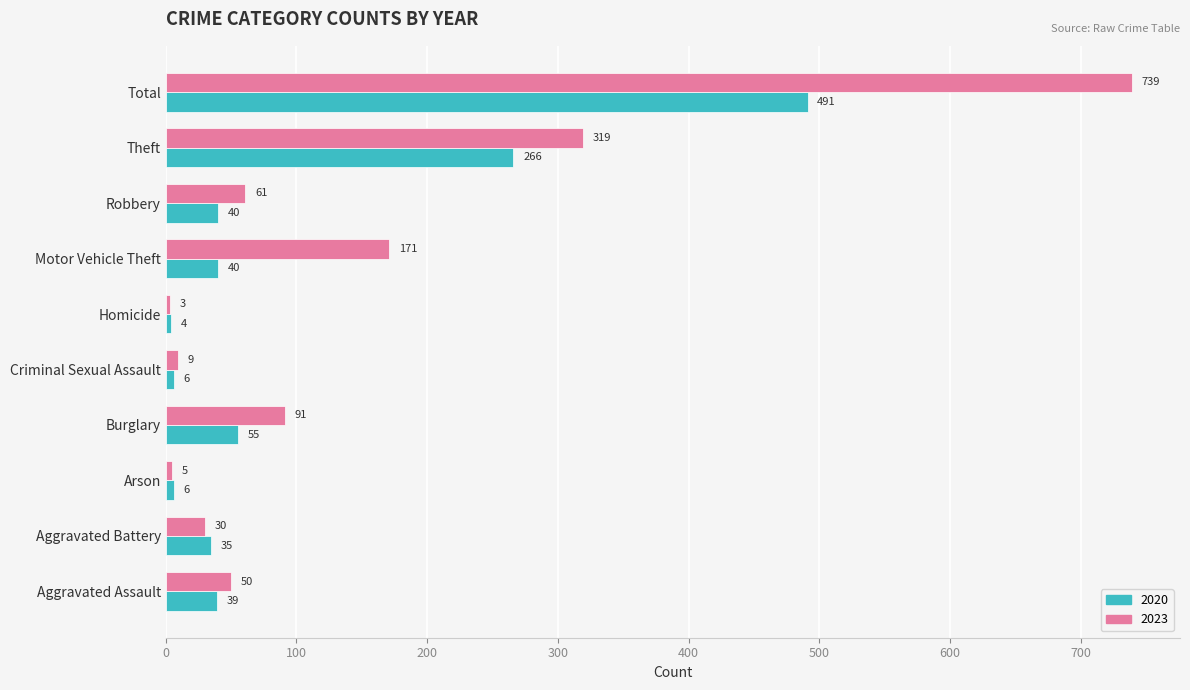

Which category has the highest value in the 2020 series?

Total